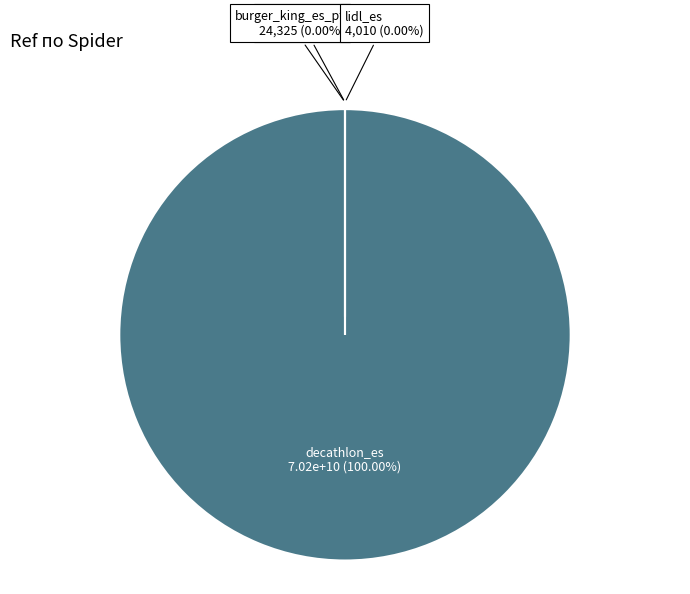

Which category has the biggest portion of the pie?

decathlon_es